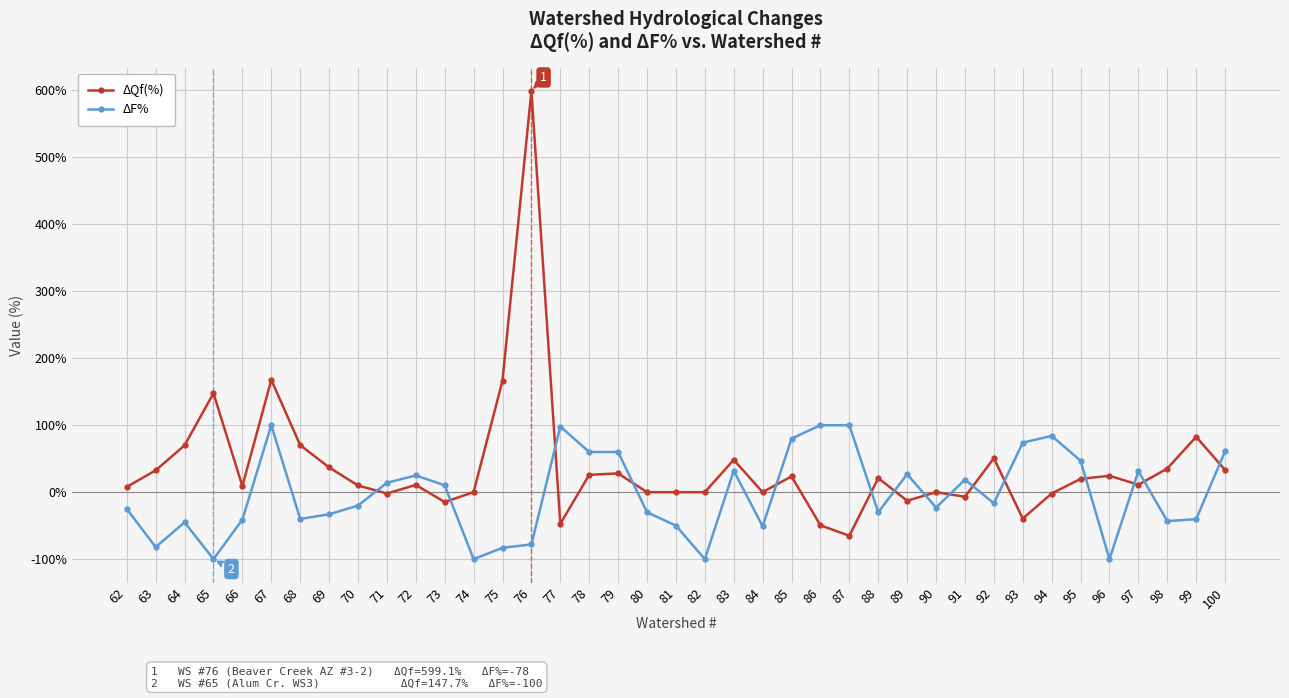

What is the spread (max minus min) of values at 78?

34.0